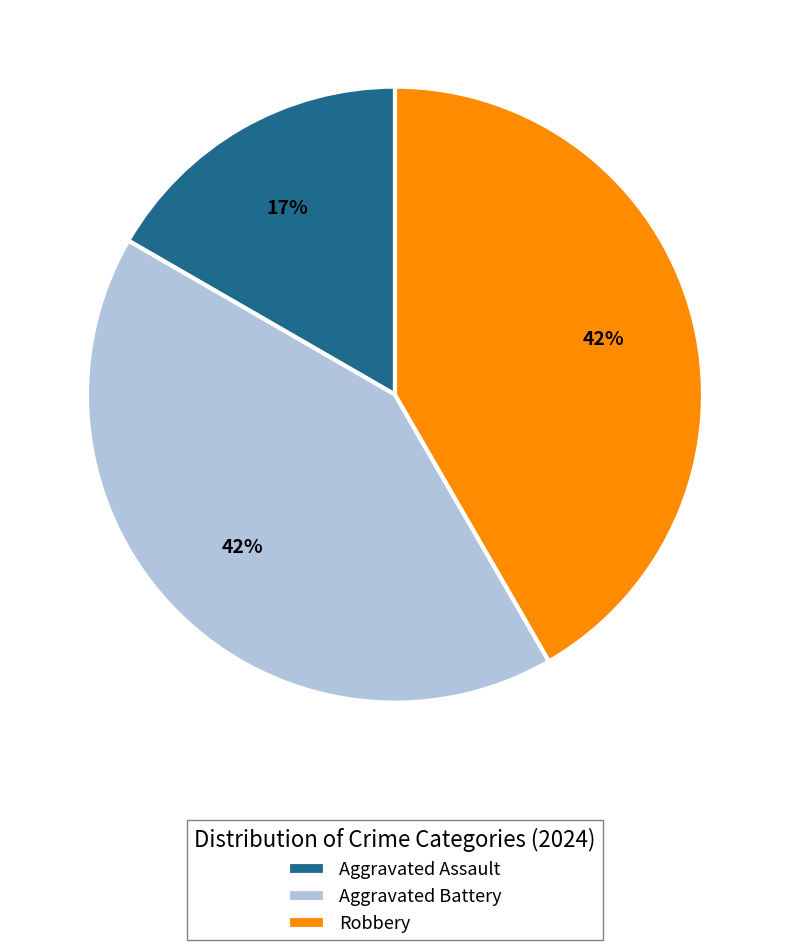

The Aggravated Assault slice represents 6% of the pie. True or false?

False